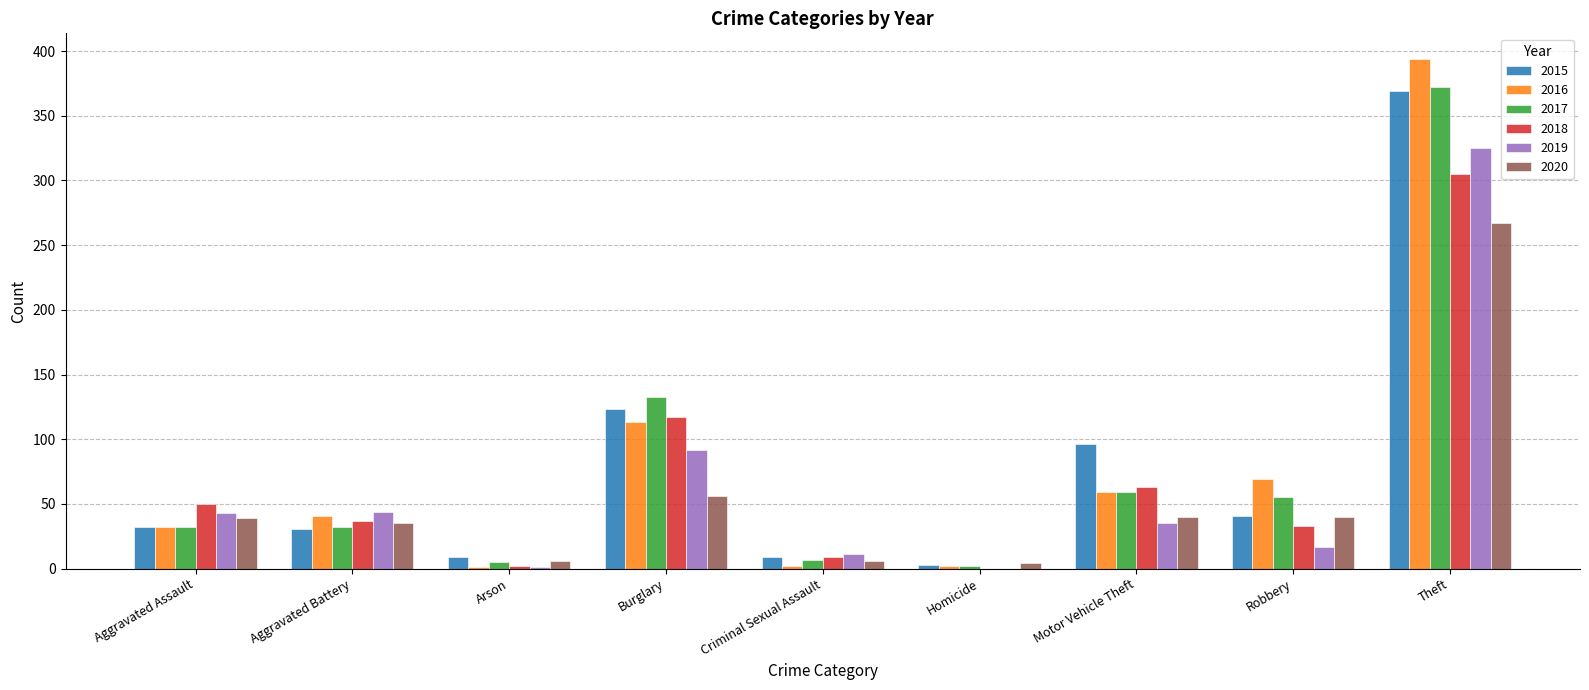

What is the total value across all series at Theft?

2032